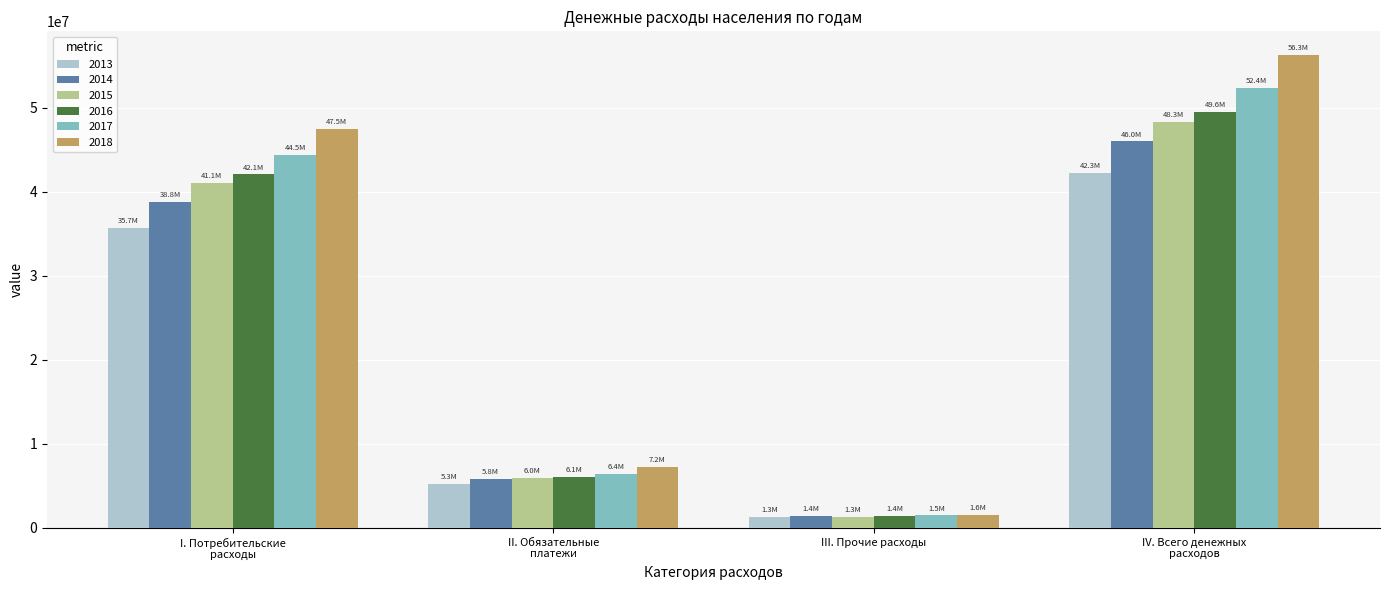

What is the difference between the maximum and second lowest values in the 2014 series?

40206348.1